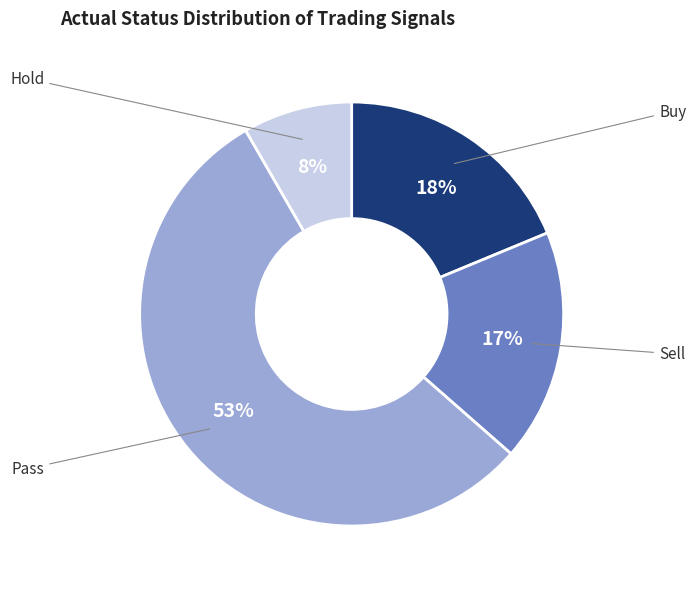

Combined, do Hold and Pass account for over 50%?

Yes